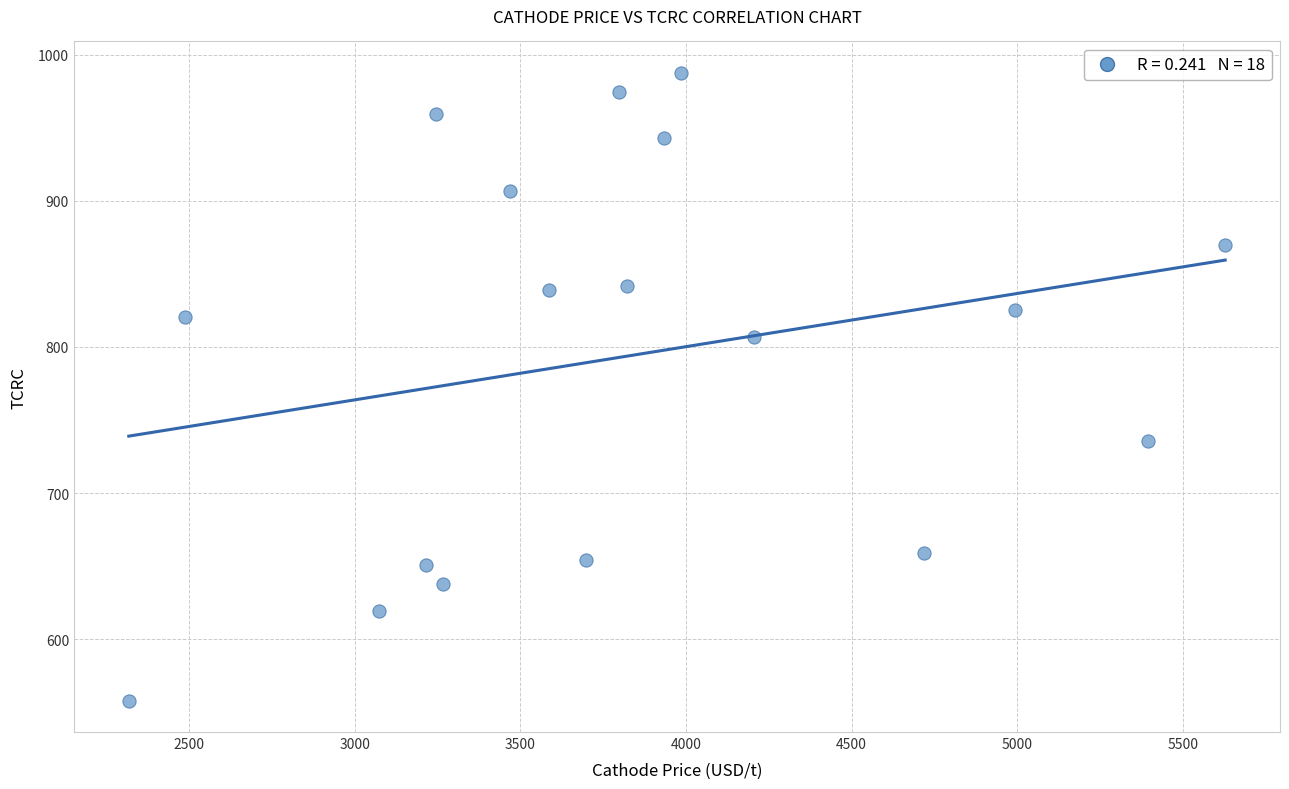

What is the range of Y values (max minus min)?

429.5